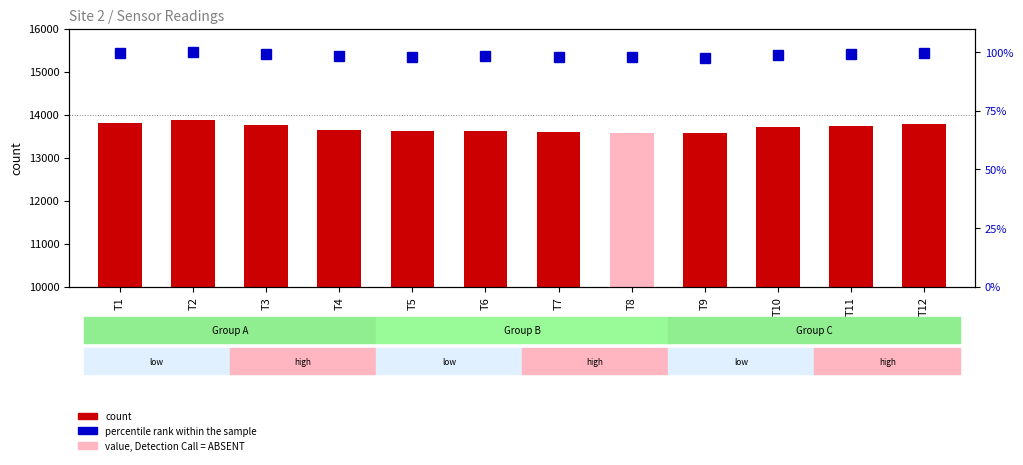

What is the difference between the percentile rank within the sample values at T8 and T7?

0.1